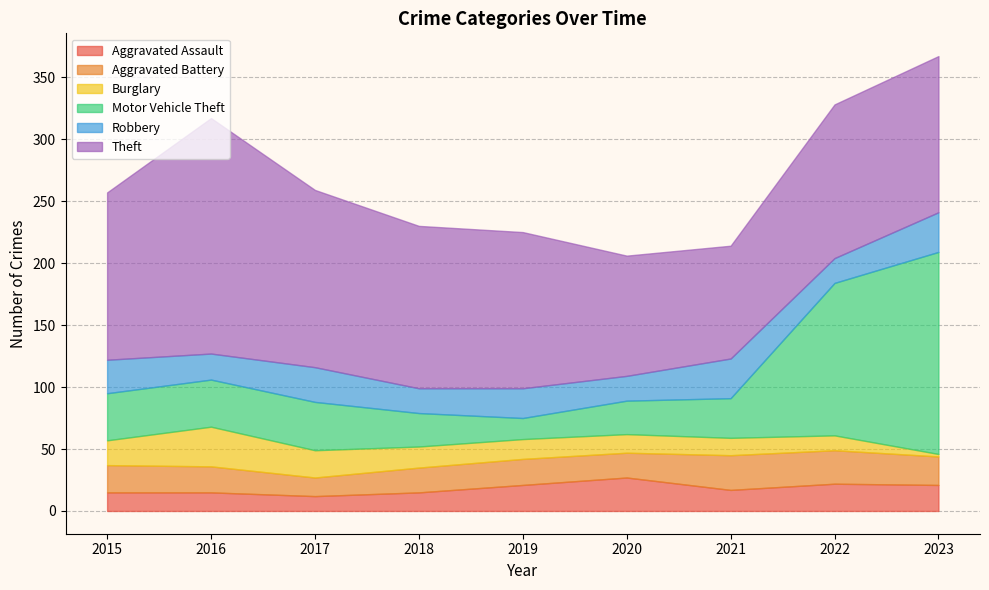

What is the difference between the second highest and second lowest values in the Robbery series?

12